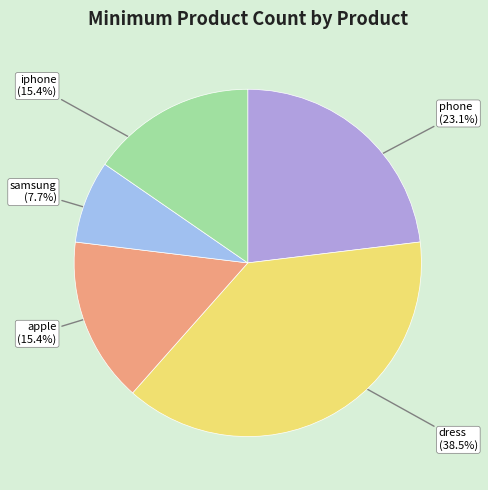

Does any single category account for the majority?

No